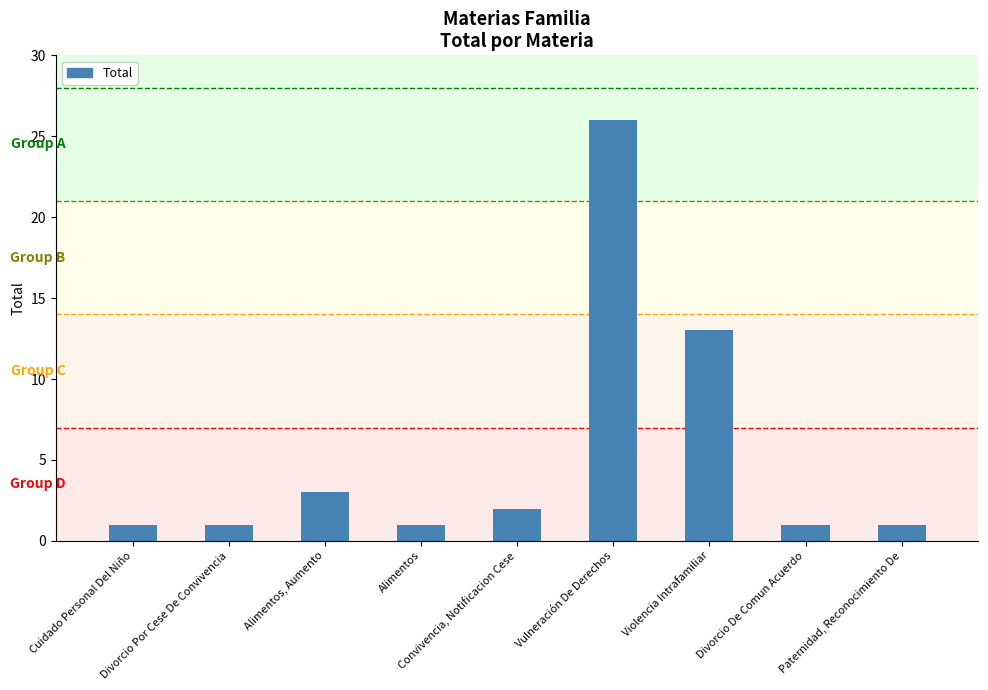

True or false: the data shows 2 at Convivencia, Notificacion Cese.

True